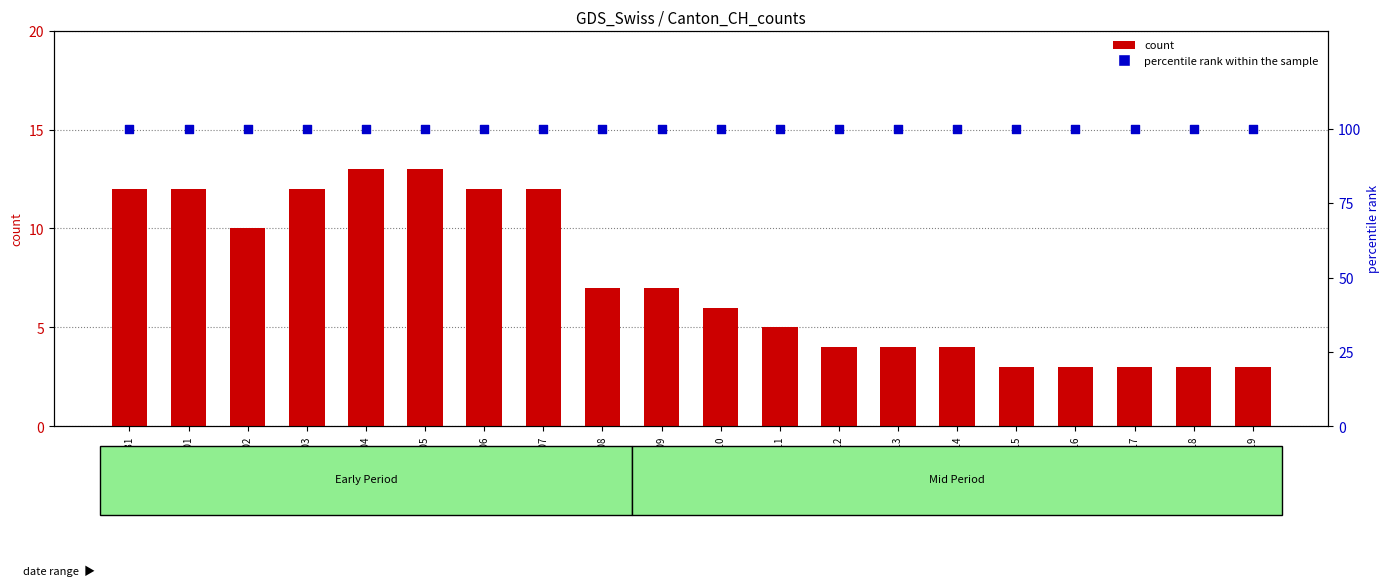

What is the total value across all series at 2020-06-08?

107